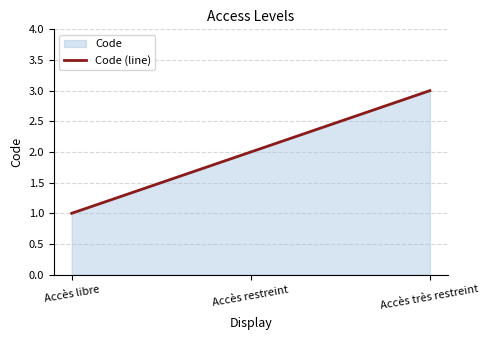

How many data points does each series have?

3